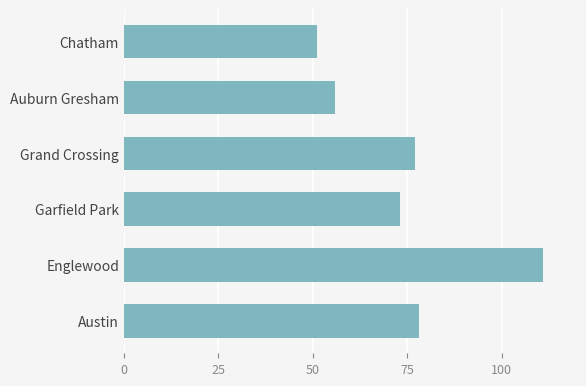

What is the change in value from Garfield Park to Auburn Gresham?

-17